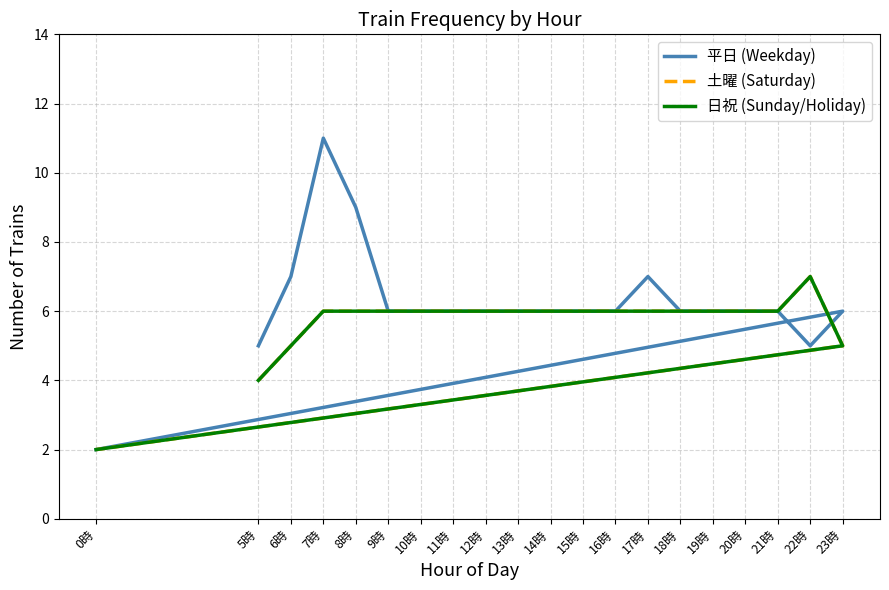

True or false: 日祝 (Sunday/Holiday) and 土曜 (Saturday) intersect in this chart.

False